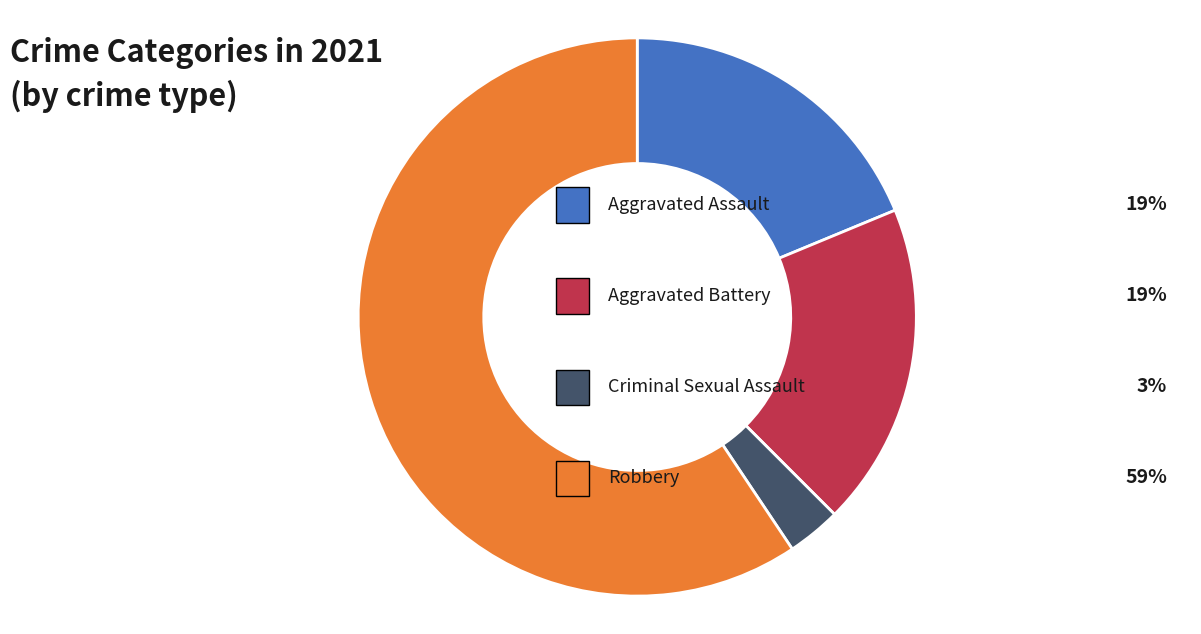

Is there a majority slice in this chart?

Yes